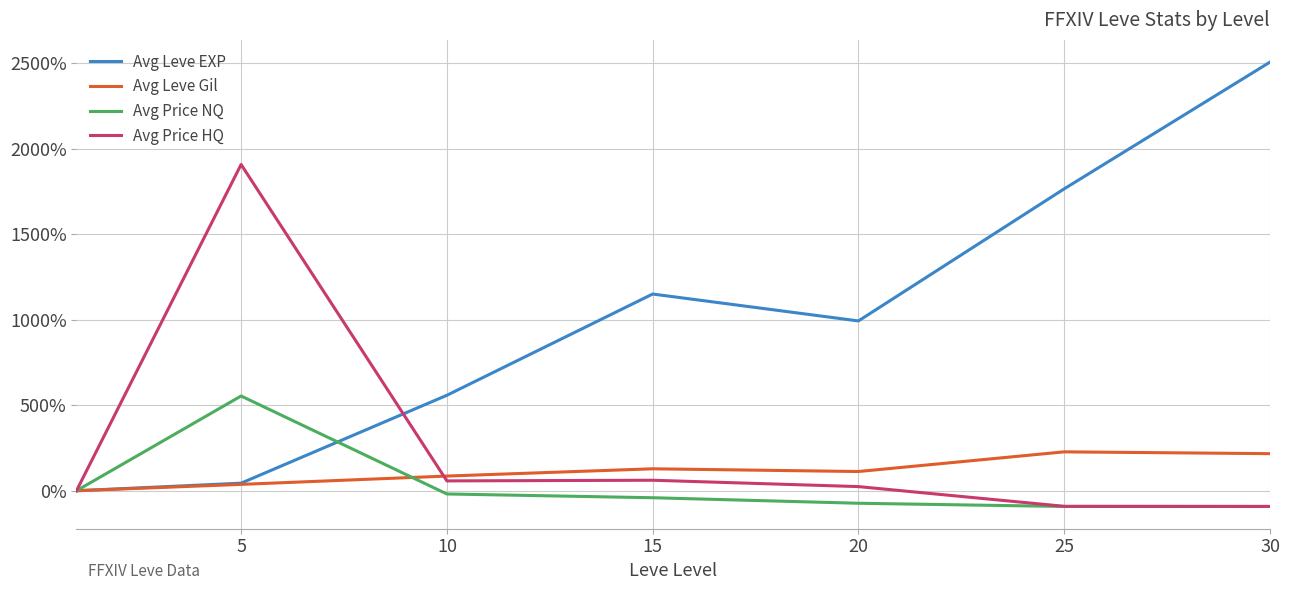

Which series has the largest total across all categories?

Avg Leve EXP